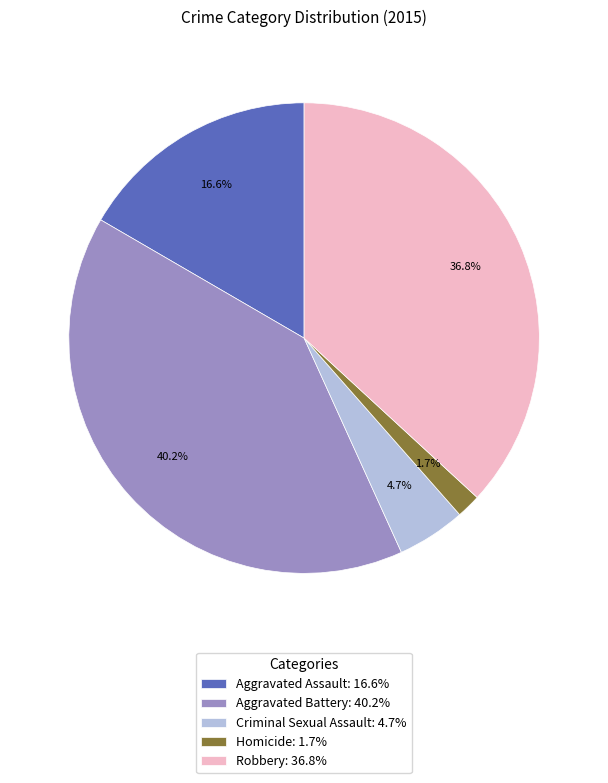

Between Aggravated Battery and Criminal Sexual Assault, which is larger?

Aggravated Battery